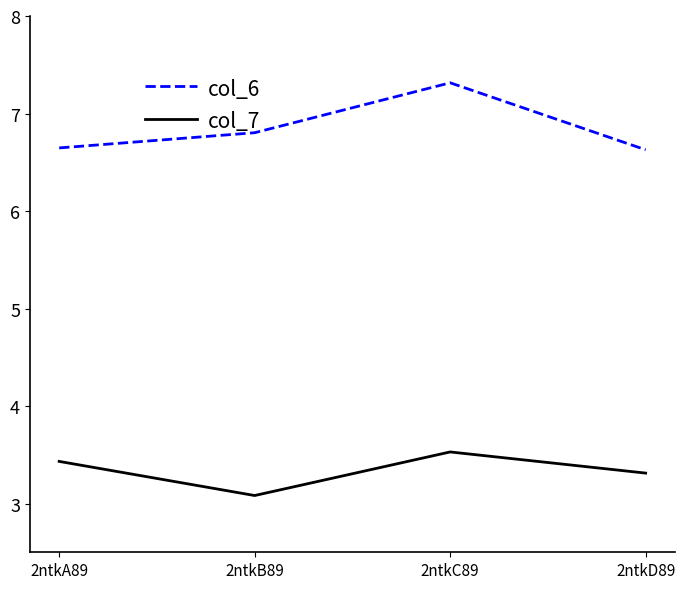

The value of col_6 at 2ntkB89 is 6.8. True or false?

True